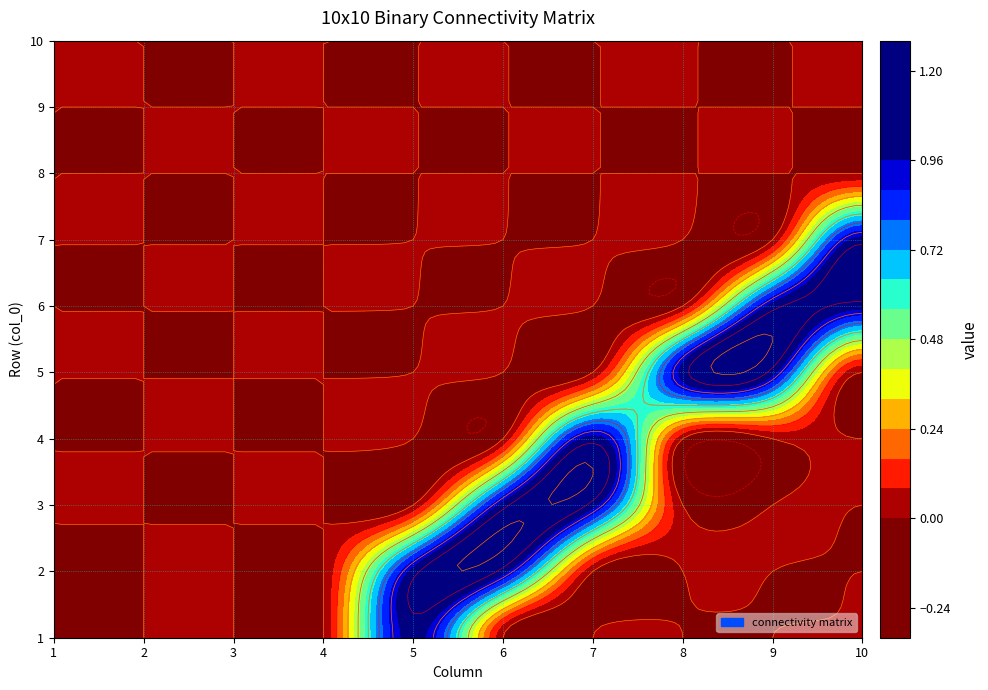

Is it true that 3 equals 0 at 1?

True